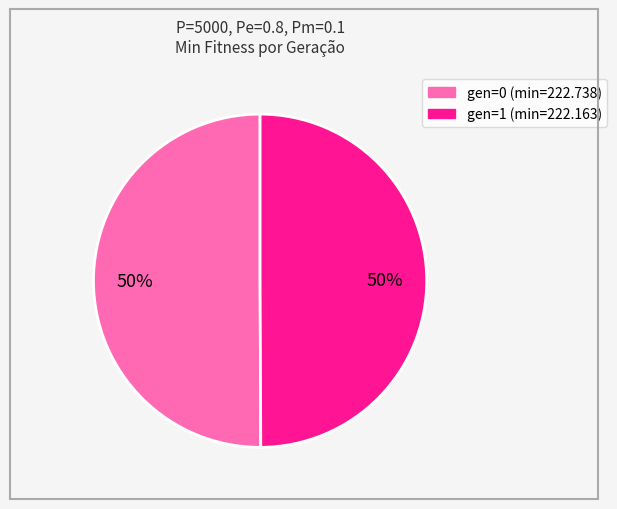

To the nearest percent, what is the average slice percentage?

50%